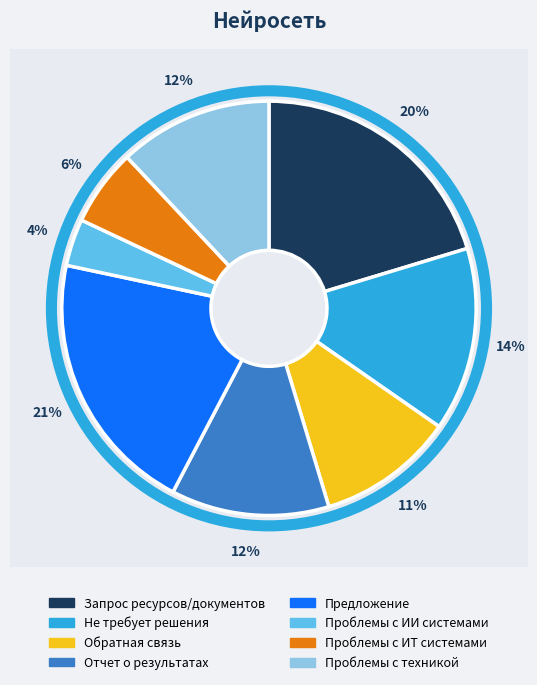

To the nearest percent, what percentage of the pie is Предложение?

21%